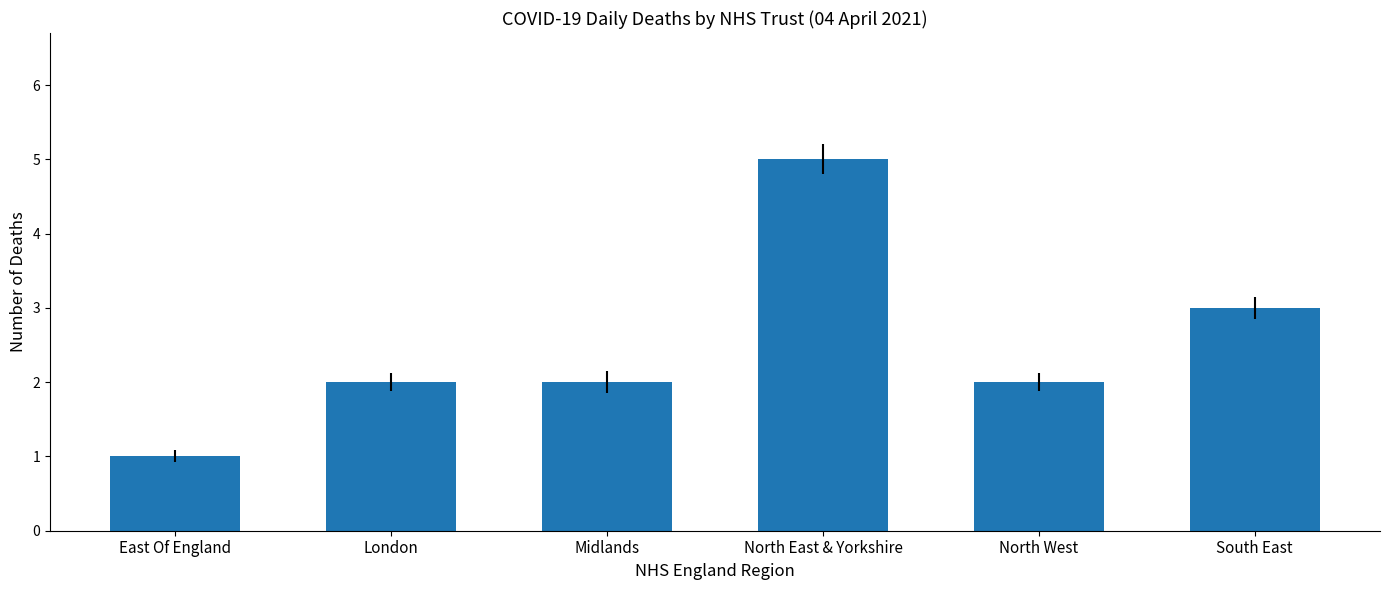

What is the difference between the maximum and minimum values?

4